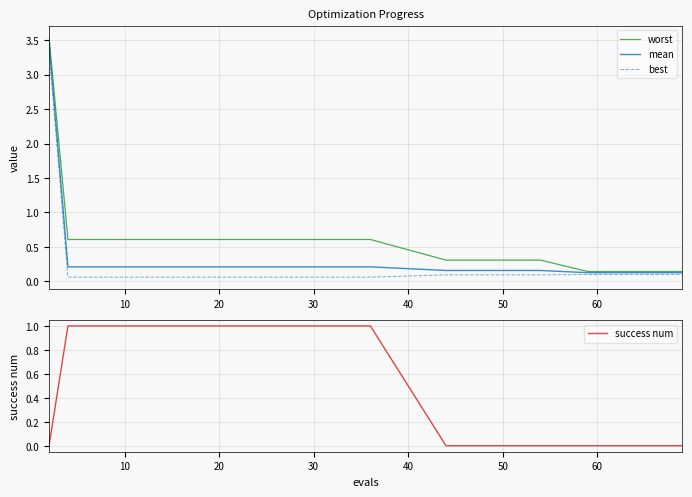

True or false: worst has more than 0 interior local peaks.

False